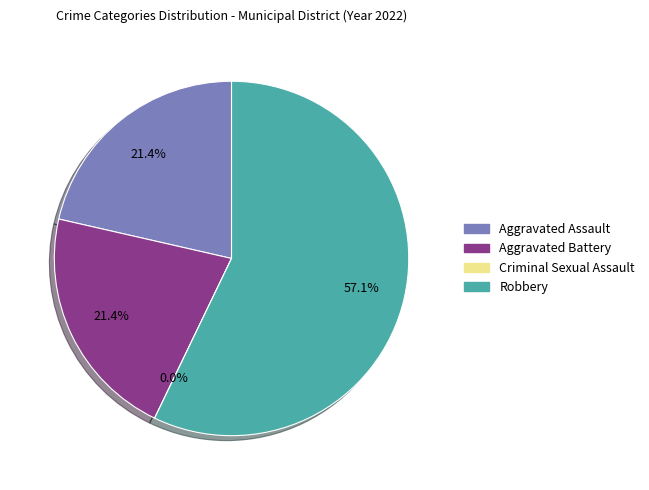

What is the ratio of the value at Aggravated Battery to the value at Robbery?

0.4